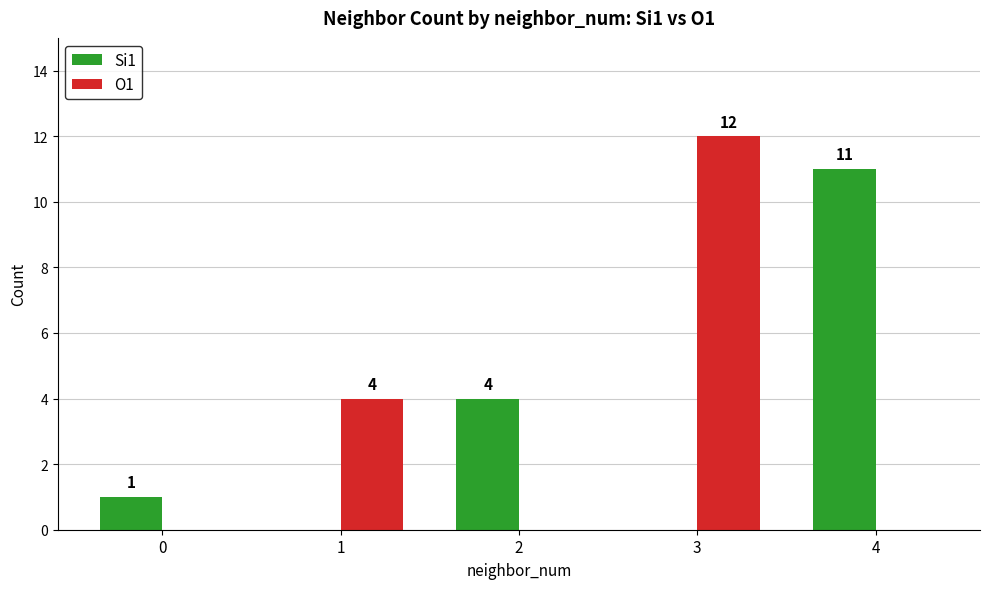

What value does the Si1 series have at 2?

4